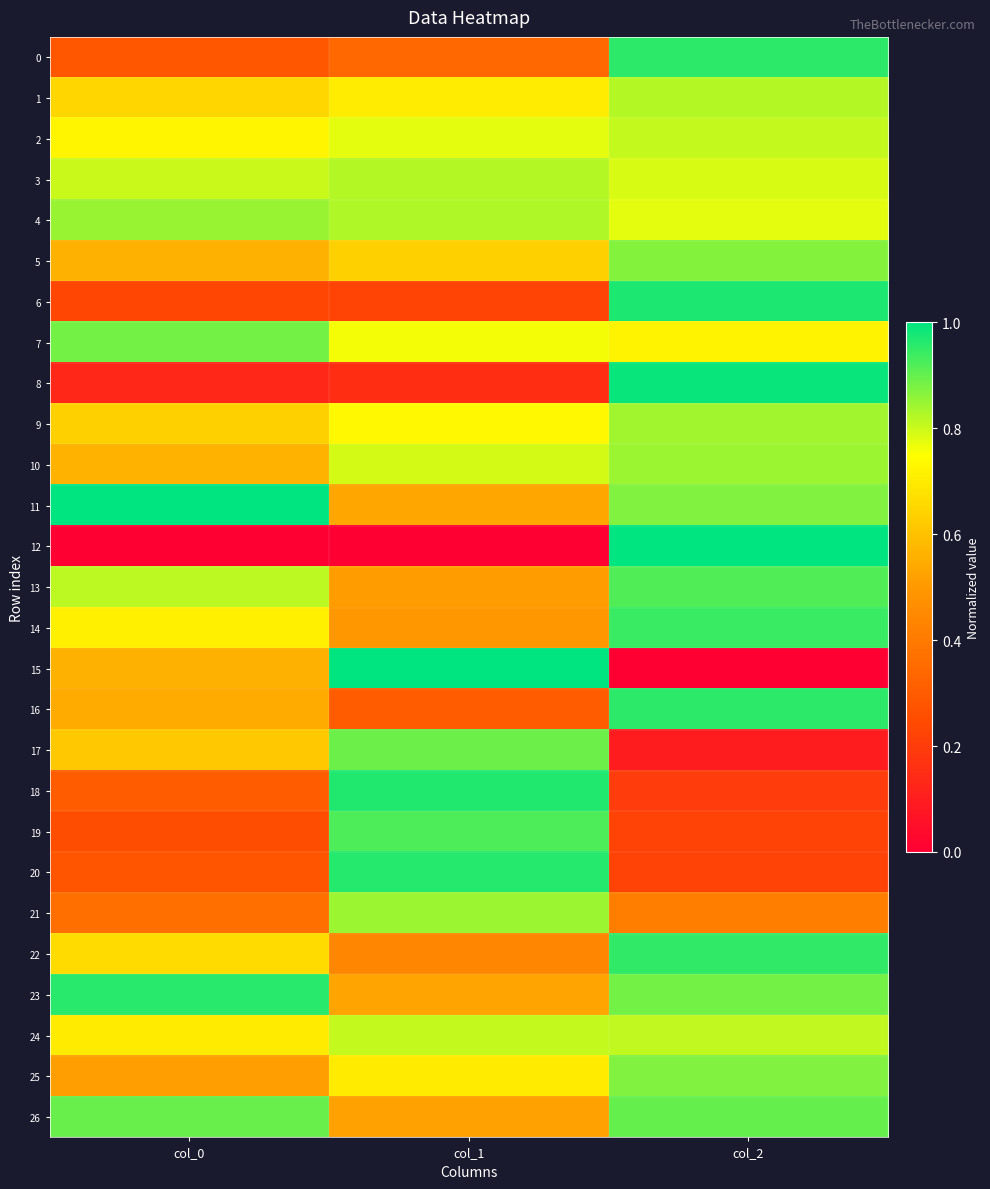

Which has a higher value, col_0 or col_2?

col_2